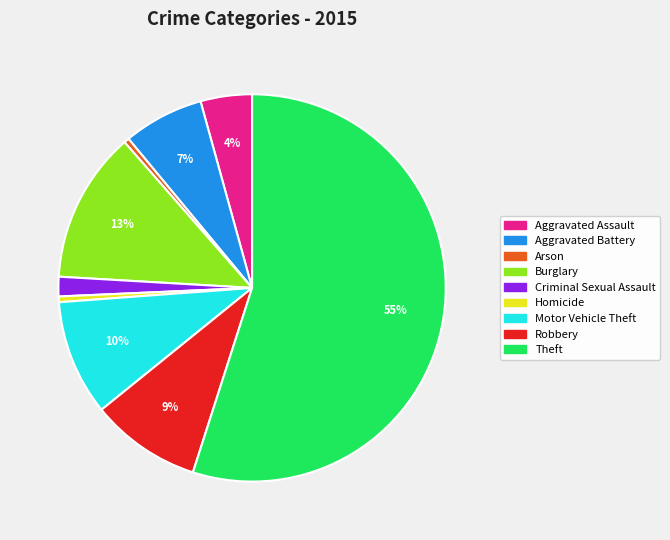

Is the sum of Burglary and Theft greater than half?

Yes